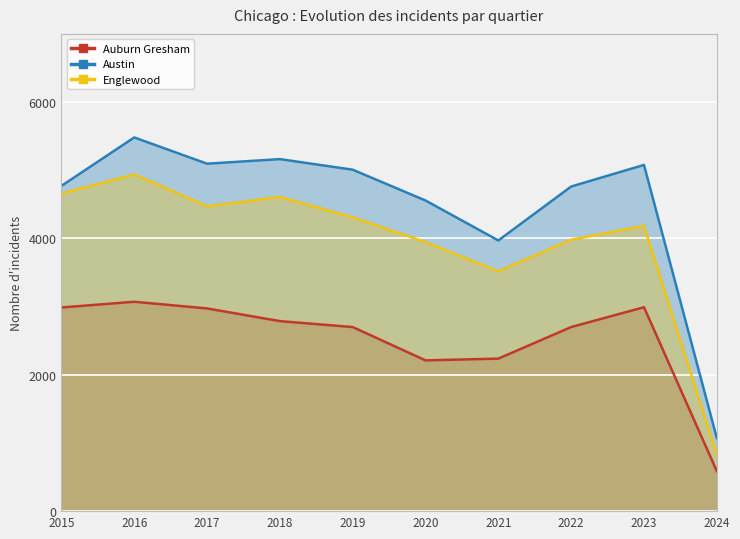

How many lines are shown in the chart?

3